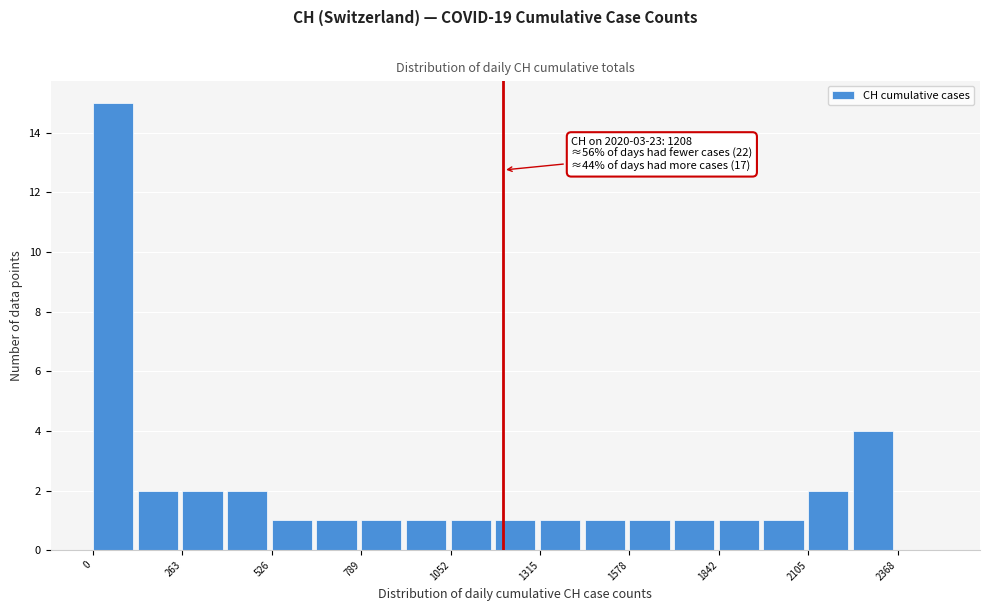

Read against the x-axis, roughly where is the centre of the tallest bar?

50